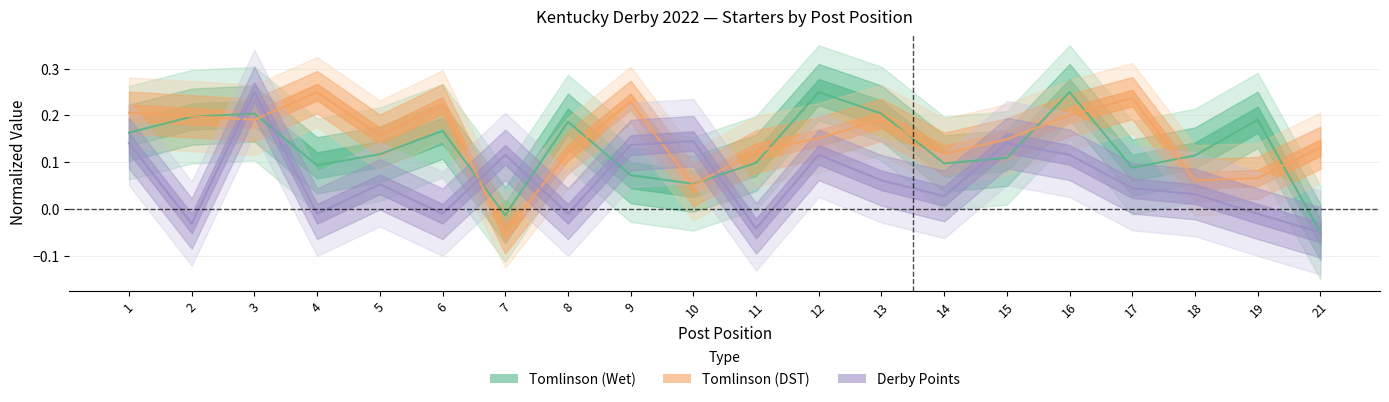

What is the value of the Tomlinson (DST) point at the 13th from the left?

0.2